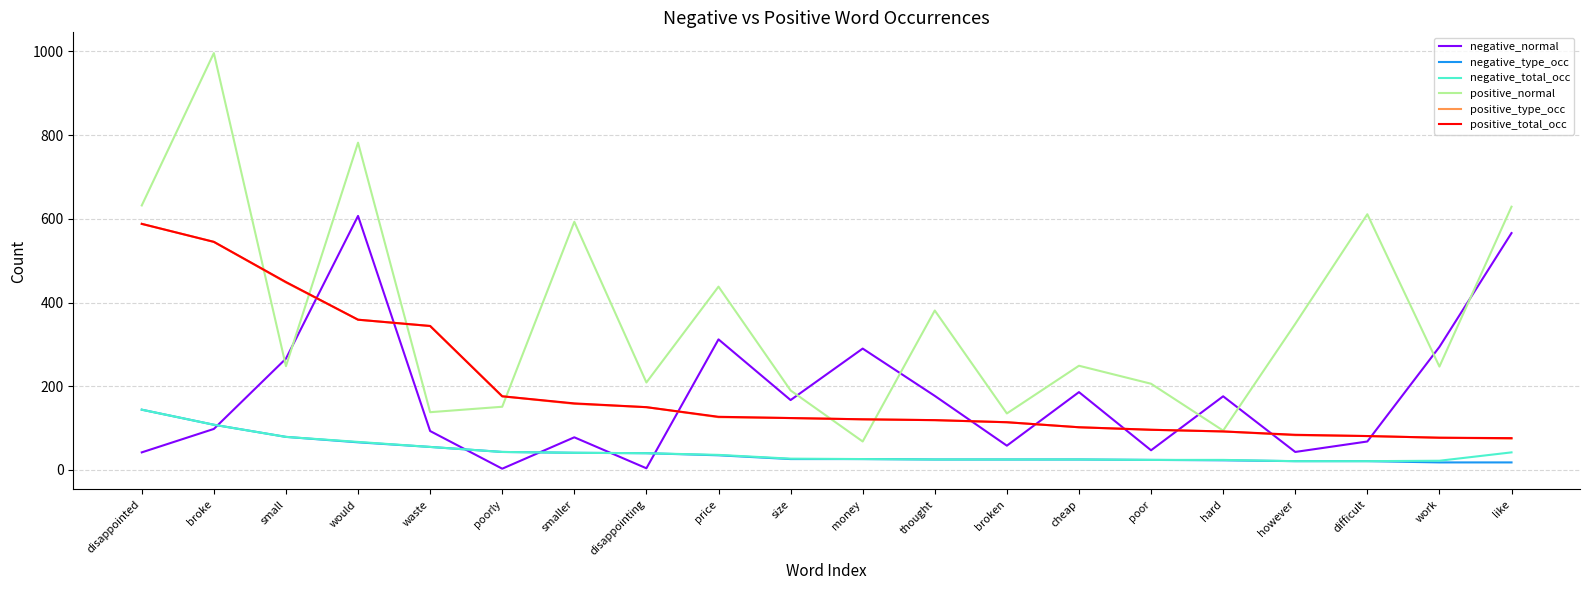

What is the sum of all negative_normal values?

3575